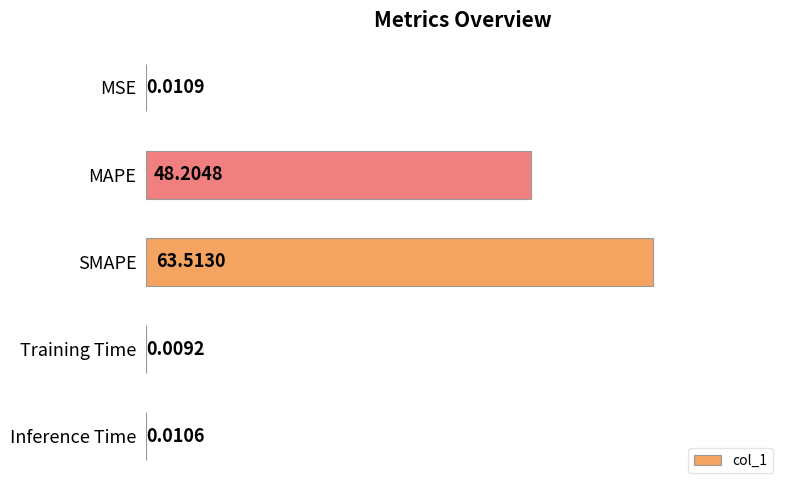

Are the bars horizontal?

Yes